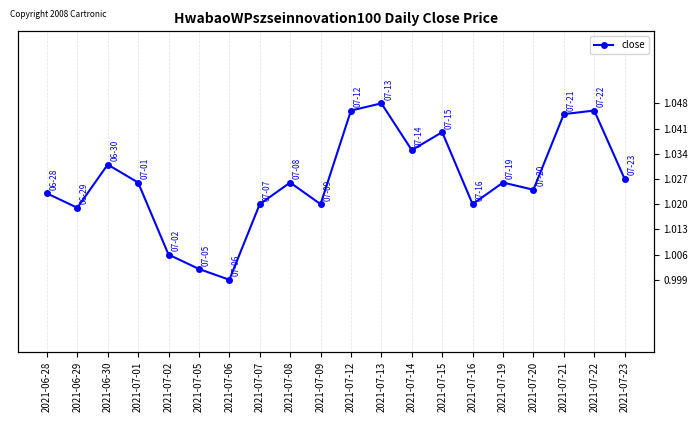

True or false: the data shows 1.0 at 2021-07-12.

True